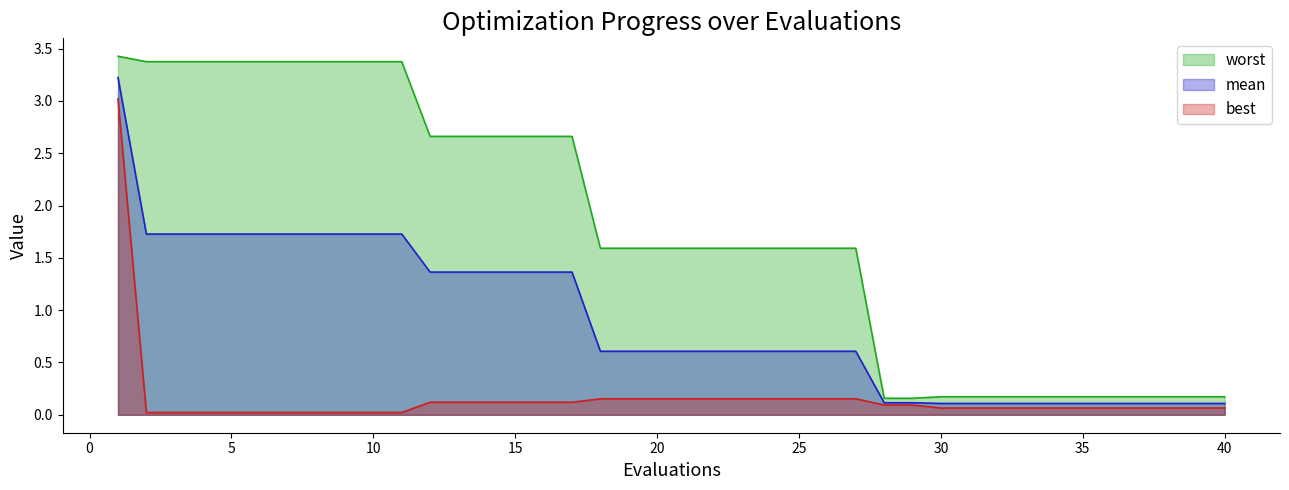

What is the total value across all series at 16?

4.1